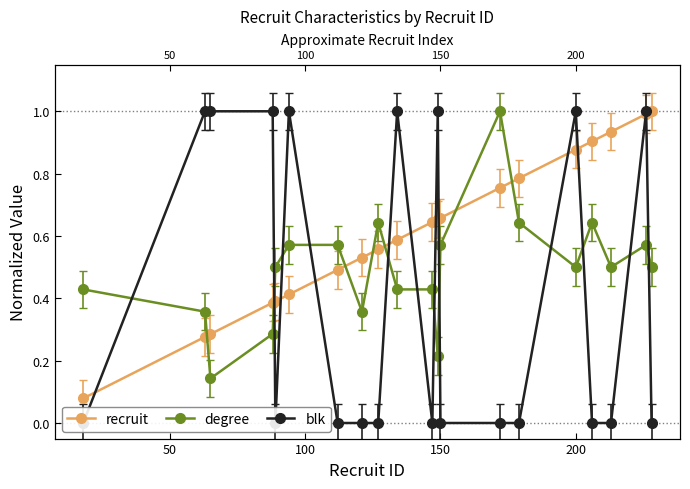

List the series in order of their peak value, lowest first.

recruit, degree, blk